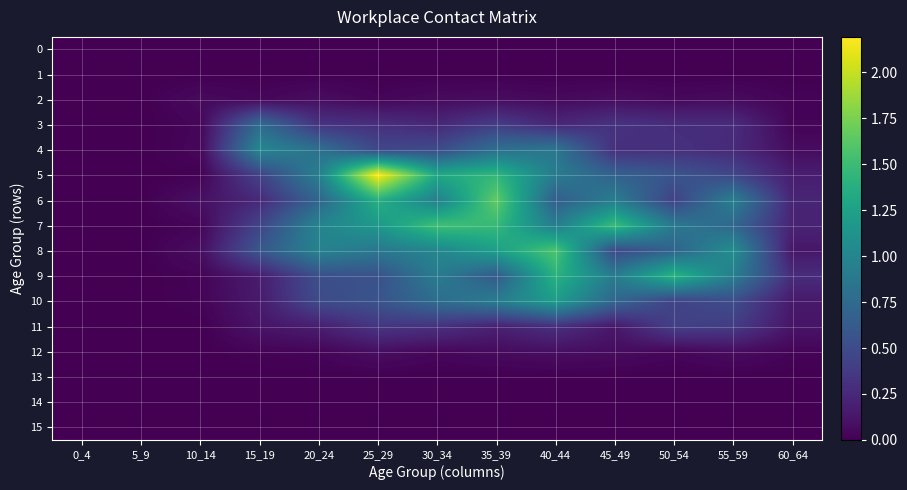

Reading left to right, what are all the values shown in this chart?

0: 0_4=0.0	5_9=0.0	10_14=0.0	15_19=0.0	20_24=0.0	25_29=0.0	30_34=0.0	35_39=0.0	40_44=0.0	45_49=0.0	50_54=0.0	55_59=0.0	60_64=0.0
1: 0_4=0.0	5_9=0.0	10_14=0.0	15_19=0.0	20_24=0.0	25_29=0.0	30_34=0.0	35_39=0.0	40_44=0.0	45_49=0.0	50_54=0.0	55_59=0.0	60_64=0.0
2: 0_4=0.0	5_9=0.0	10_14=0.1	15_19=0.0	20_24=0.1	25_29=0.0	30_34=0.1	35_39=0.1	40_44=0.1	45_49=0.1	50_54=0.0	55_59=0.1	60_64=0.0
3: 0_4=0.0	5_9=0.0	10_14=0.0	15_19=0.8	20_24=0.3	25_29=0.3	30_34=0.2	35_39=0.4	40_44=0.2	45_49=0.3	50_54=0.3	55_59=0.3	60_64=0.0
4: 0_4=0.0	5_9=0.0	10_14=0.0	15_19=1.0	20_24=0.8	25_29=0.5	30_34=0.5	35_39=0.8	40_44=0.9	45_49=0.3	50_54=0.3	55_59=0.3	60_64=0.1
5: 0_4=0.0	5_9=0.0	10_14=0.0	15_19=0.4	20_24=0.9	25_29=2.2	30_34=1.3	35_39=1.4	40_44=0.9	45_49=0.7	50_54=0.6	55_59=0.5	60_64=0.2
6: 0_4=0.0	5_9=0.0	10_14=0.1	15_19=0.3	20_24=0.7	25_29=1.4	30_34=0.9	35_39=1.7	40_44=0.7	45_49=0.9	50_54=0.4	55_59=0.9	60_64=0.2
7: 0_4=0.0	5_9=0.0	10_14=0.0	15_19=0.4	20_24=1.0	25_29=1.2	30_34=1.5	35_39=1.5	40_44=0.9	45_49=1.5	50_54=0.9	55_59=0.7	60_64=0.2
8: 0_4=0.0	5_9=0.0	10_14=0.1	15_19=0.6	20_24=1.0	25_29=0.9	30_34=1.0	35_39=1.2	40_44=1.6	45_49=0.5	50_54=0.7	55_59=1.1	60_64=0.1
9: 0_4=0.0	5_9=0.0	10_14=0.0	15_19=0.2	20_24=0.5	25_29=0.5	30_34=0.9	35_39=0.6	40_44=1.4	45_49=0.9	50_54=1.4	55_59=0.9	60_64=0.3
10: 0_4=0.0	5_9=0.0	10_14=0.0	15_19=0.2	20_24=0.5	25_29=0.6	30_34=0.8	35_39=0.9	40_44=1.2	45_49=0.7	50_54=0.4	55_59=0.5	60_64=0.1
11: 0_4=0.0	5_9=0.0	10_14=0.0	15_19=0.1	20_24=0.2	25_29=0.3	30_34=0.3	35_39=0.2	40_44=0.3	45_49=0.1	50_54=0.4	55_59=0.4	60_64=0.1
12: 0_4=0.0	5_9=0.0	10_14=0.0	15_19=0.0	20_24=0.0	25_29=0.1	30_34=0.0	35_39=0.1	40_44=0.1	45_49=0.1	50_54=0.0	55_59=0.1	60_64=0.0
13: 0_4=0.0	5_9=0.0	10_14=0.0	15_19=0.0	20_24=0.0	25_29=0.0	30_34=0.0	35_39=0.0	40_44=0.0	45_49=0.0	50_54=0.0	55_59=0.0	60_64=0.0
14: 0_4=0.0	5_9=0.0	10_14=0.0	15_19=0.0	20_24=0.0	25_29=0.0	30_34=0.0	35_39=0.0	40_44=0.0	45_49=0.0	50_54=0.0	55_59=0.0	60_64=0.0
15: 0_4=0.0	5_9=0.0	10_14=0.0	15_19=0.0	20_24=0.0	25_29=0.0	30_34=0.0	35_39=0.0	40_44=0.0	45_49=0.0	50_54=0.0	55_59=0.0	60_64=0.0